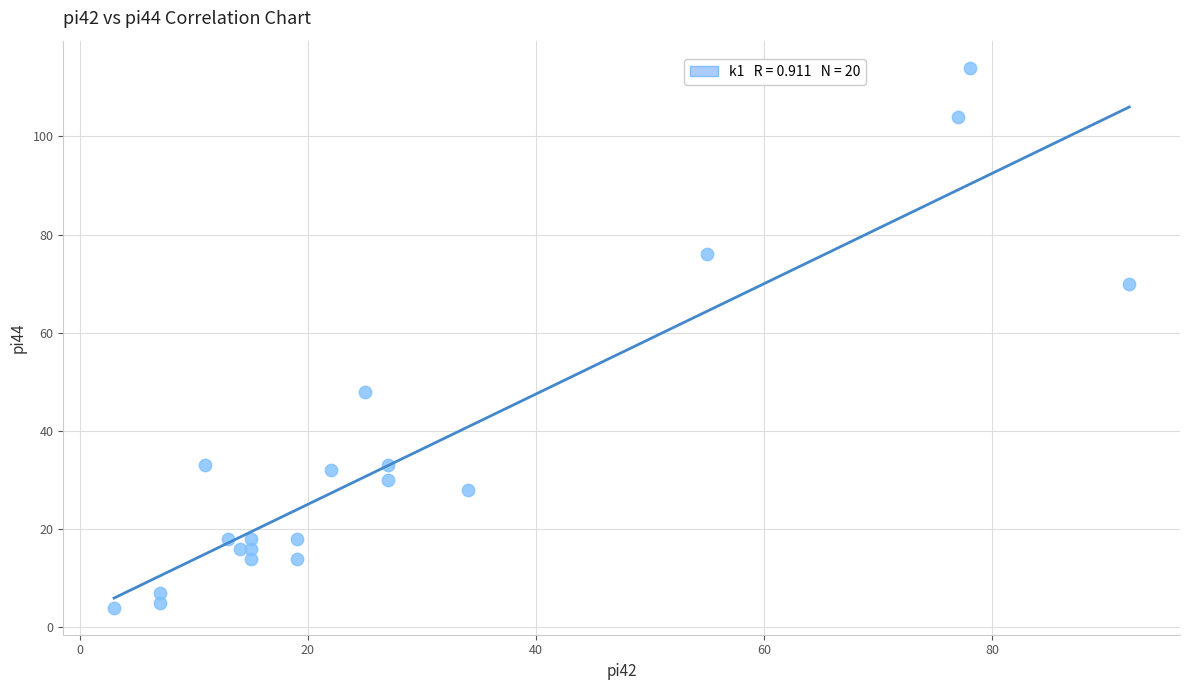

What is the range of X values (max minus min)?

89